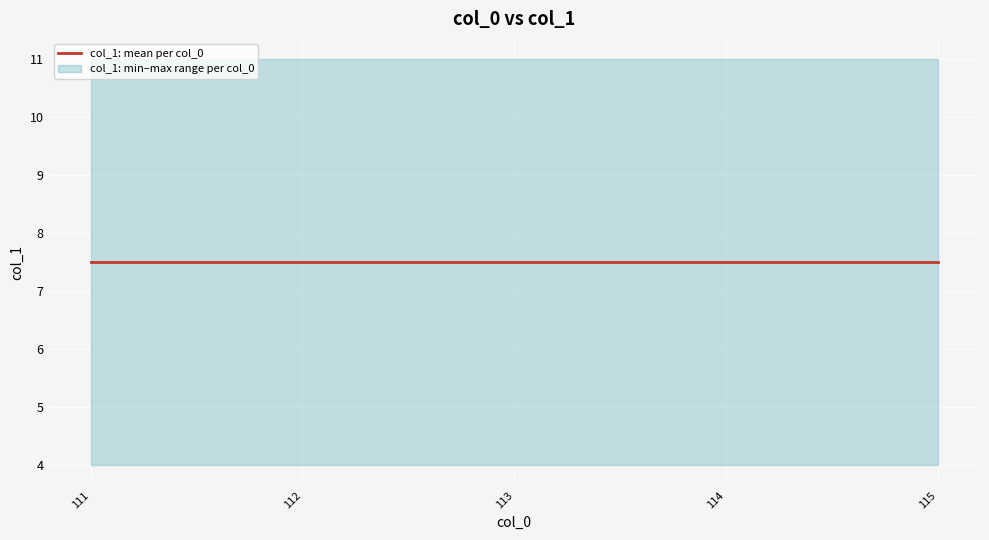

True or false: there are more than 2 points higher than both neighbors.

False